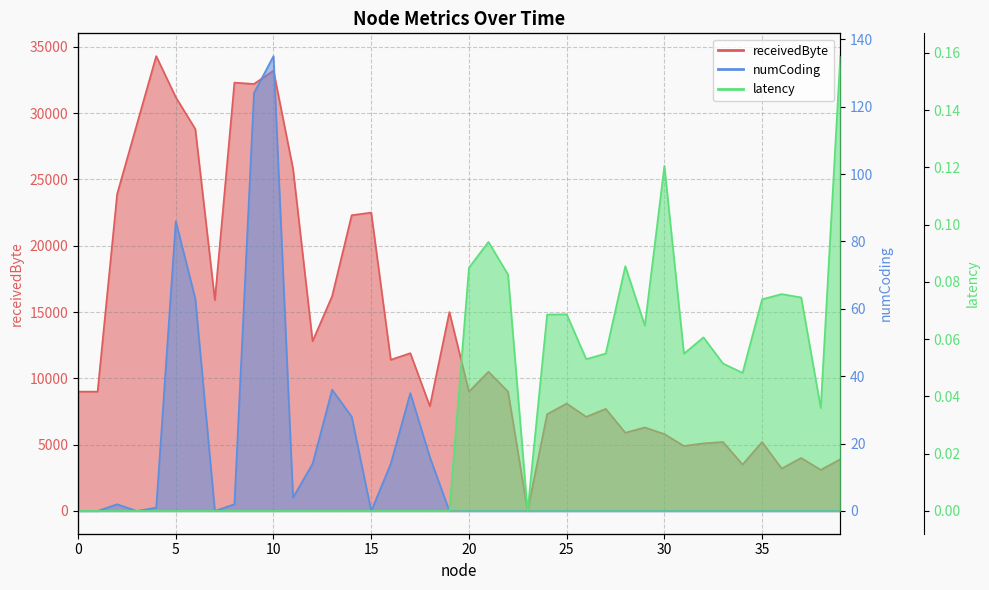

What is the total value across all series at 36?

3200.1